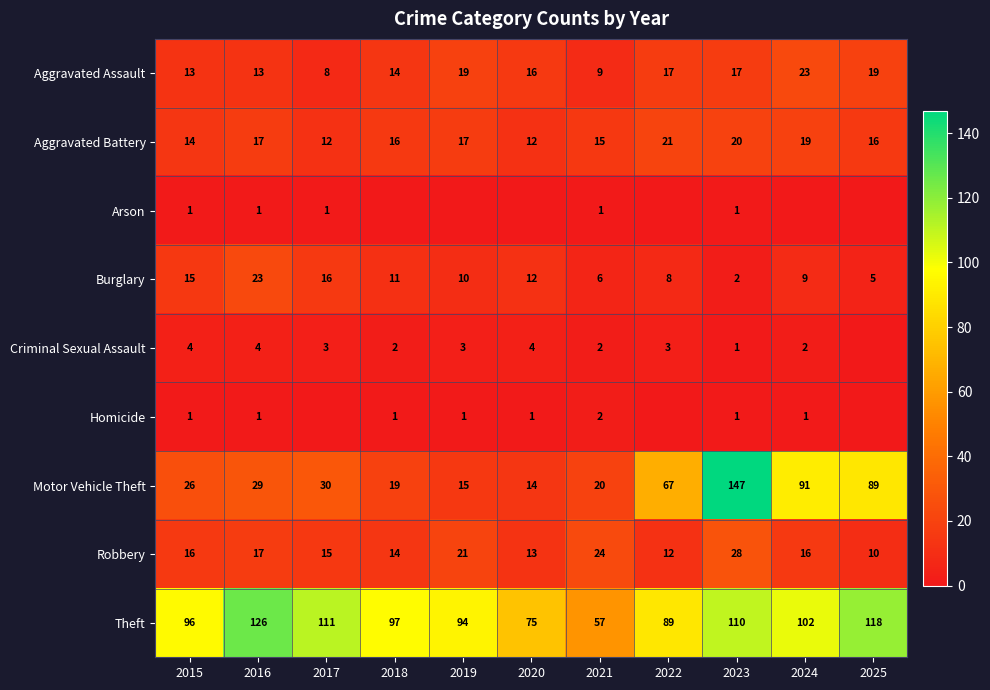

Which category has the lowest value in the Burglary series?

2023